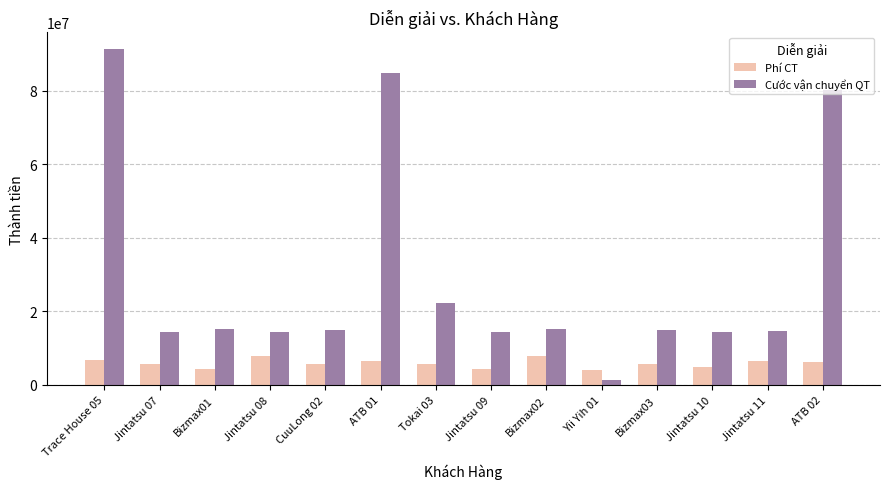

What is the maximum value for Phí CT?

8023285